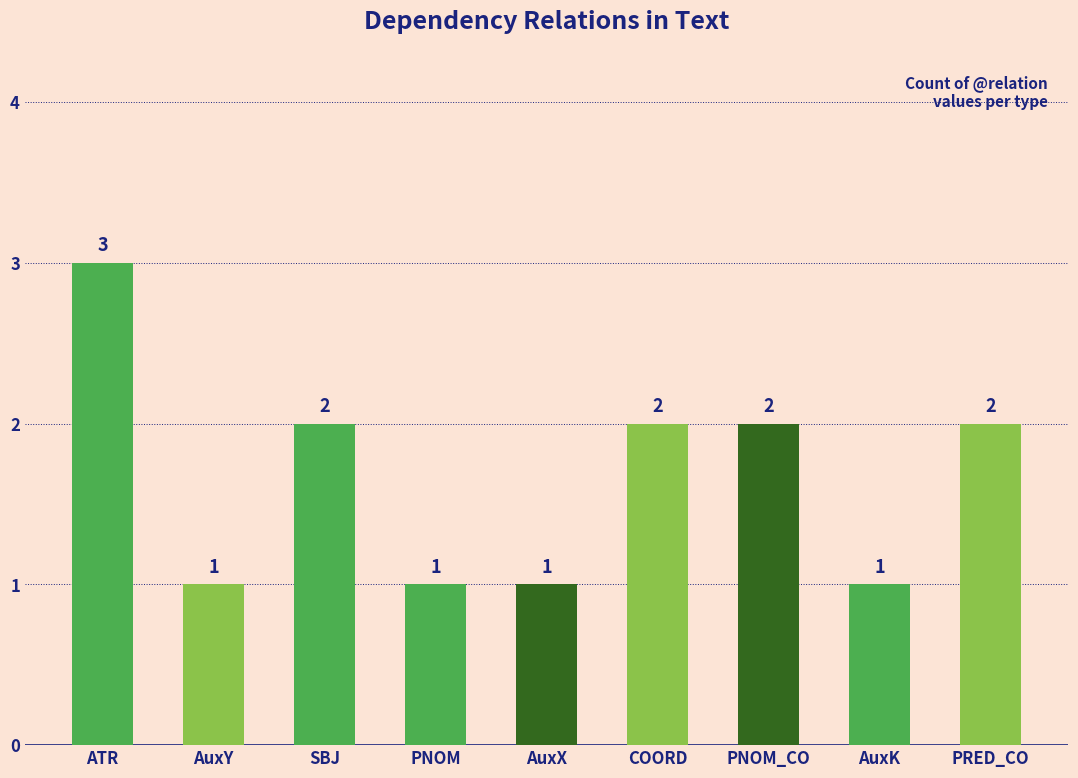

What is the value of the 9th bar from the left?

2